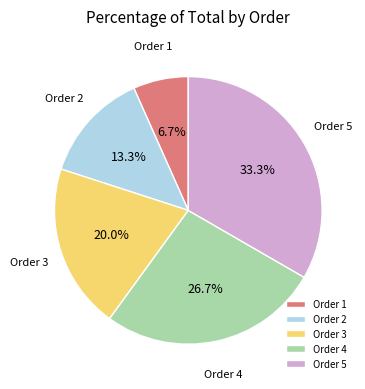

Combined, what portion of the pie is Order 3 and Order 5?

53.3%